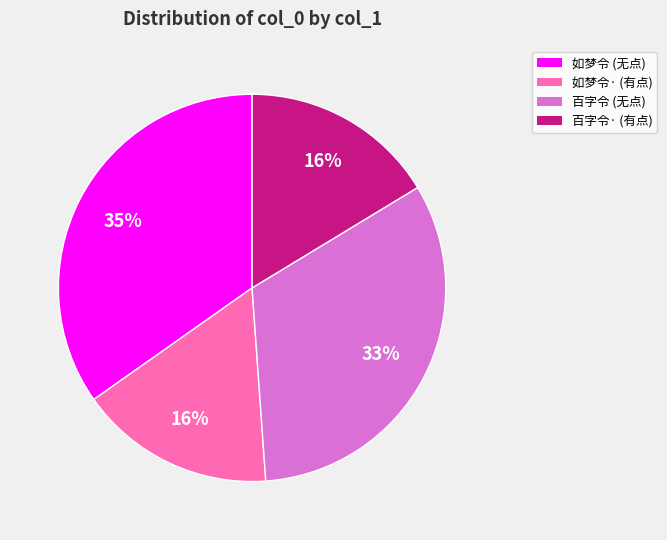

To the nearest percent, what is the average slice percentage?

25%